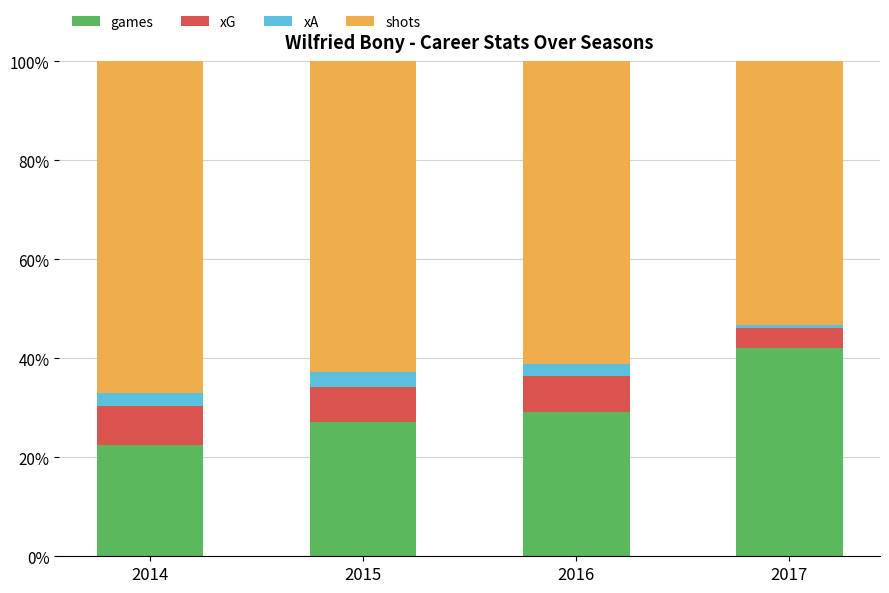

What is the total value across all series at 2016?

100.0